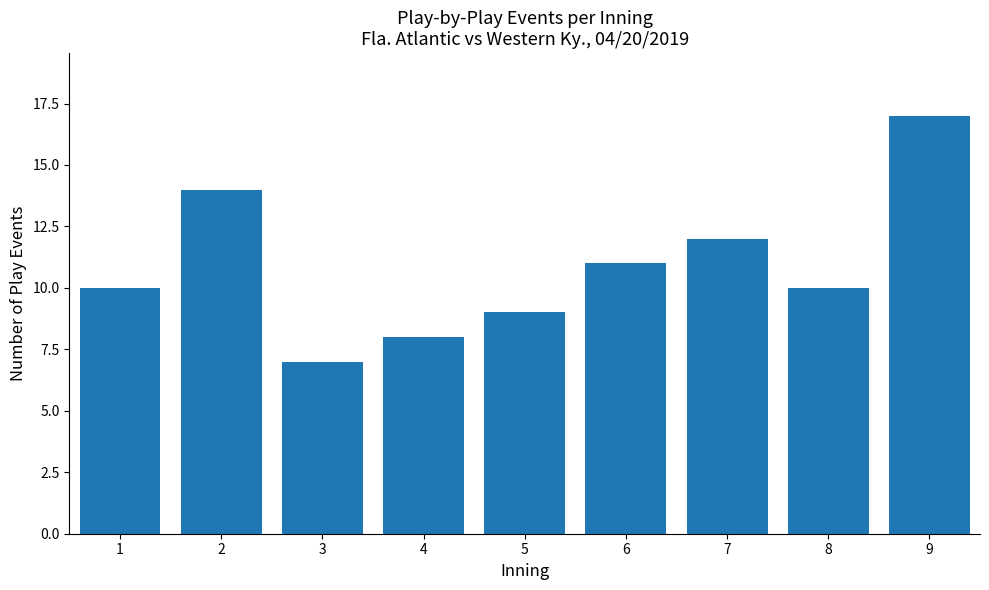

Reading left to right, extract all data points from this chart.

10	14	7	8	9	11	12	10	17